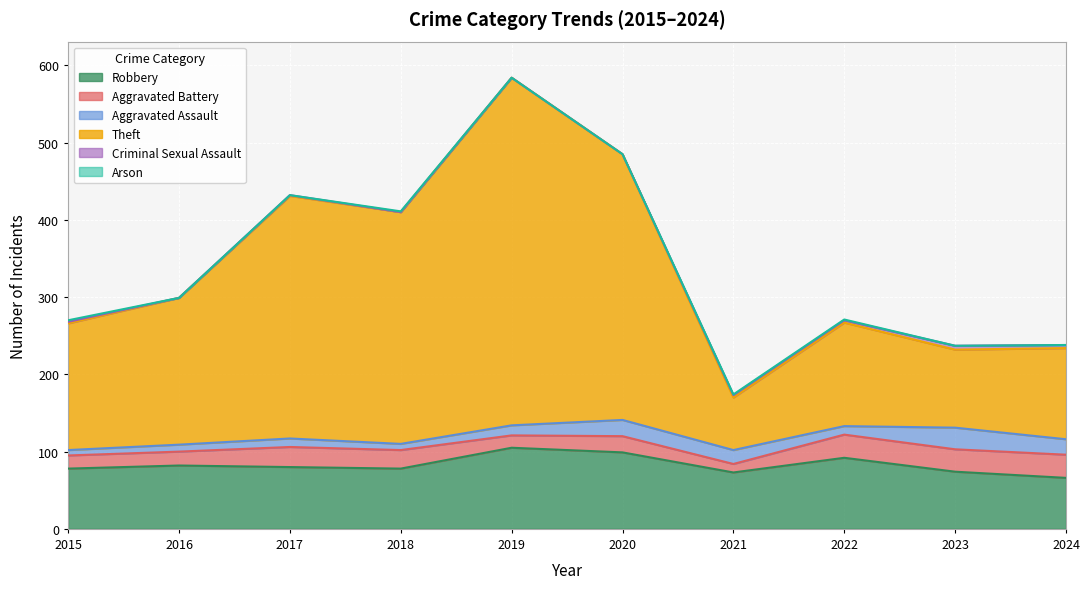

Is the value of Criminal Sexual Assault at 2015 greater than the value of Aggravated Battery at 2023?

No